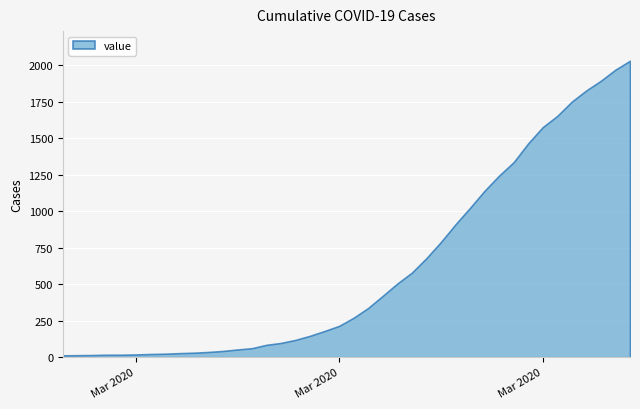

At which label does the data first exceed 271?

2020-03-19